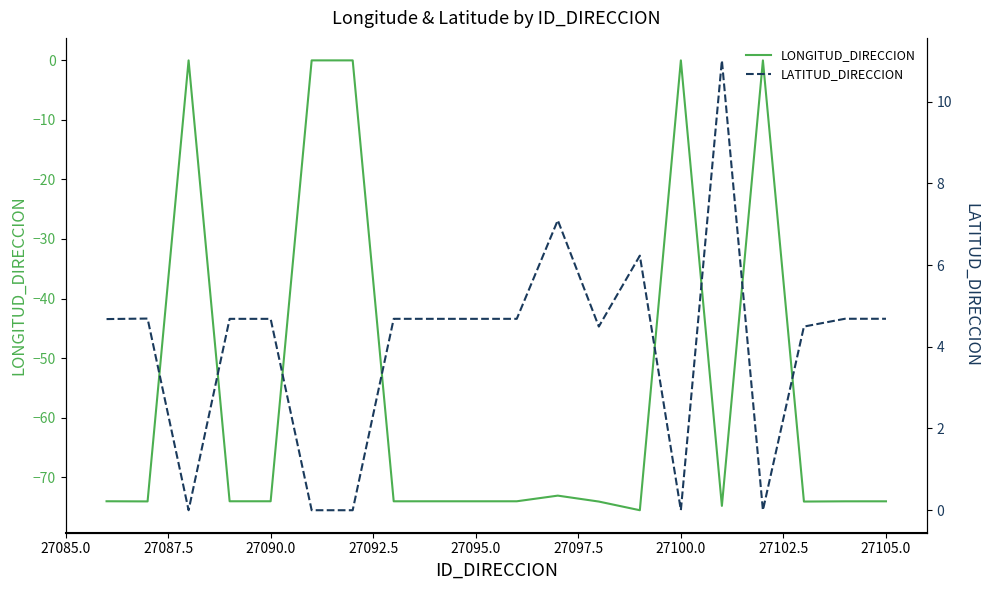

True or false: LATITUD_DIRECCION has a value of 7.6 at 27102.5.

False